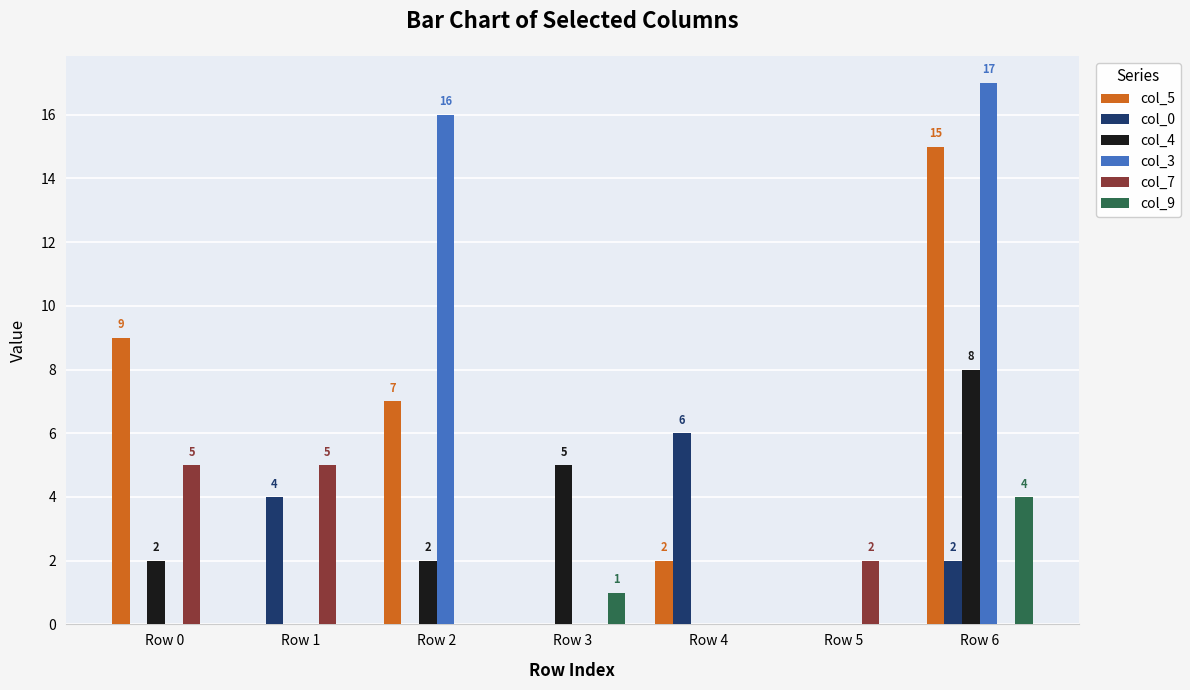

What is the total value across all series at Row 5?

2